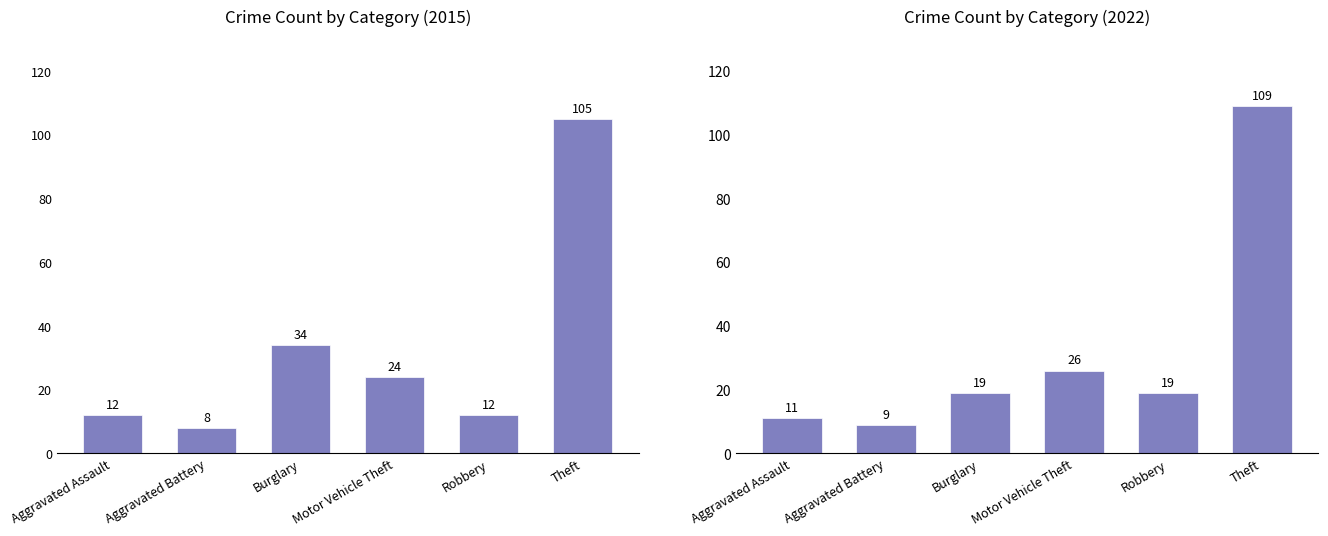

What is the average value of the 2022 series?

32